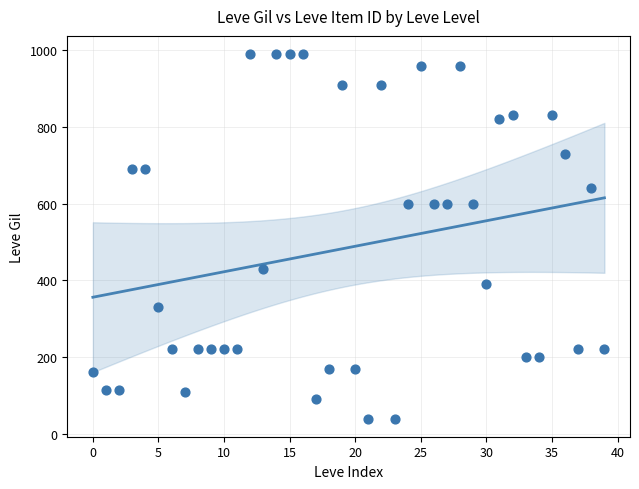

What is the range of Y values (max minus min)?

950